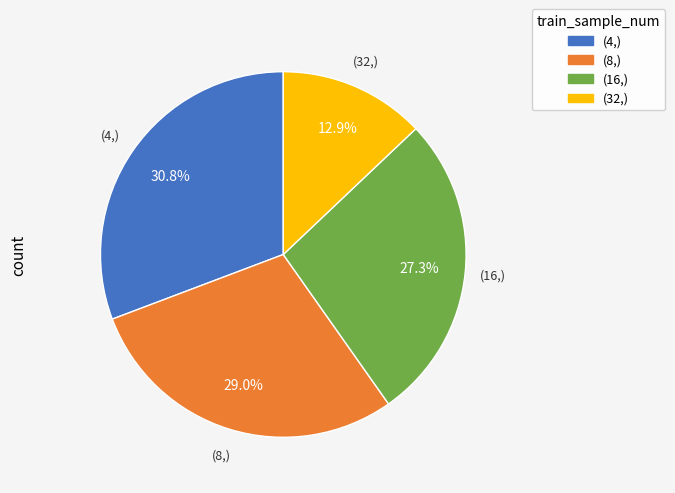

To the nearest percent, what is the difference between the largest and smallest slice percentages?

18%